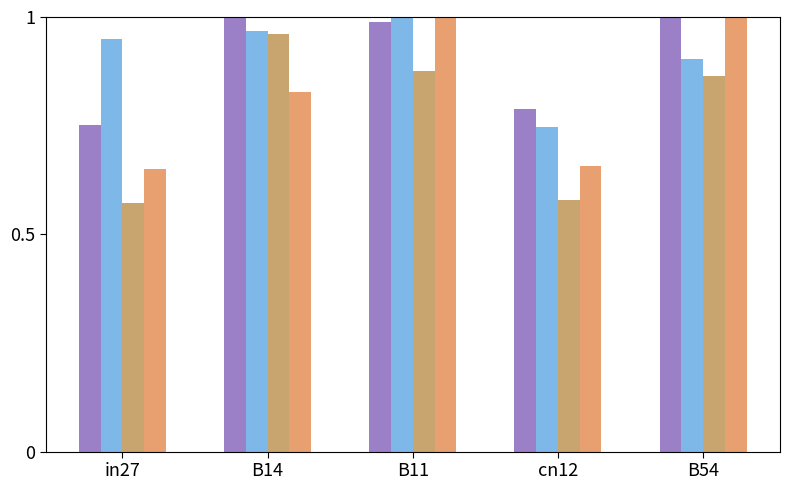

Does the chart contain stacked bars?

No